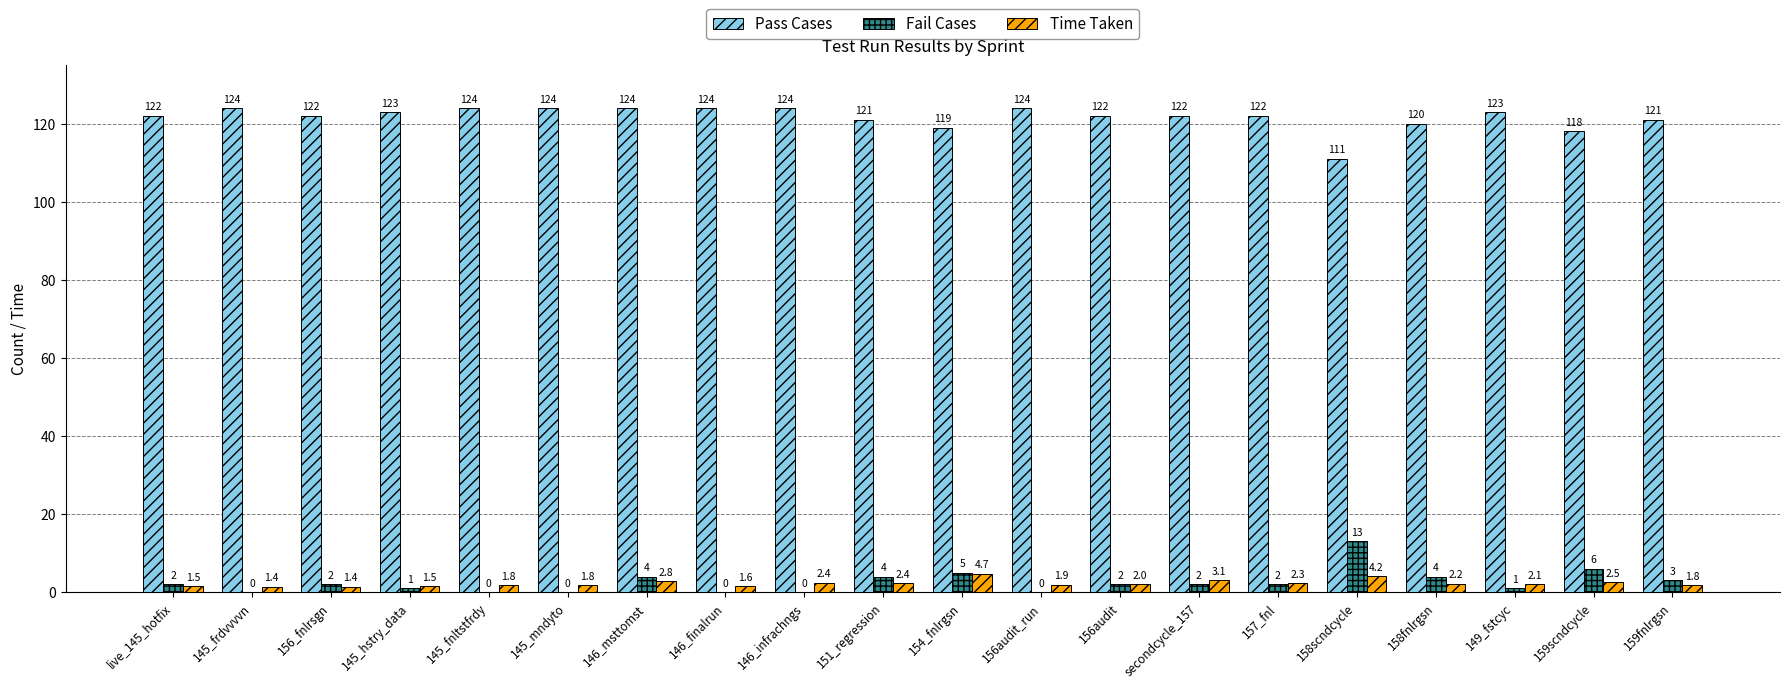

Reading left to right, extract all data points from this chart.

Pass Cases: 122.0	124.0	122.0	123.0	124.0	124.0	124.0	124.0	124.0	121.0	119.0	124.0	122.0	122.0	122.0	111.0	120.0	123.0	118.0	121.0
Fail Cases: 2.0	0.0	2.0	1.0	0.0	0.0	4.0	0.0	0.0	4.0	5.0	0.0	2.0	2.0	2.0	13.0	4.0	1.0	6.0	3.0
Time Taken: 1.5	1.4	1.4	1.5	1.8	1.8	2.8	1.6	2.4	2.4	4.7	1.9	2.0	3.1	2.3	4.2	2.2	2.1	2.5	1.8